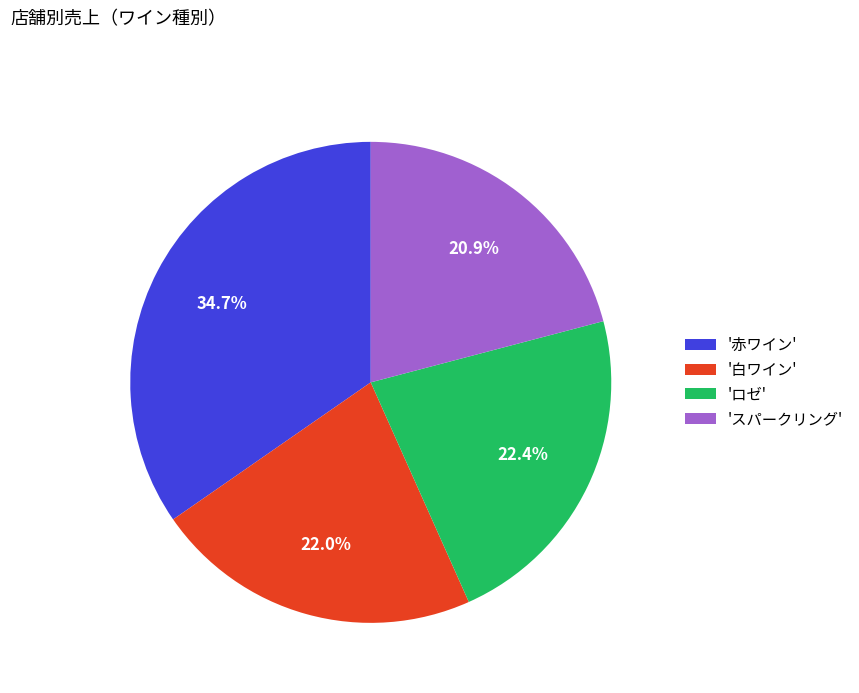

To the nearest percent, what is the average slice percentage?

25%